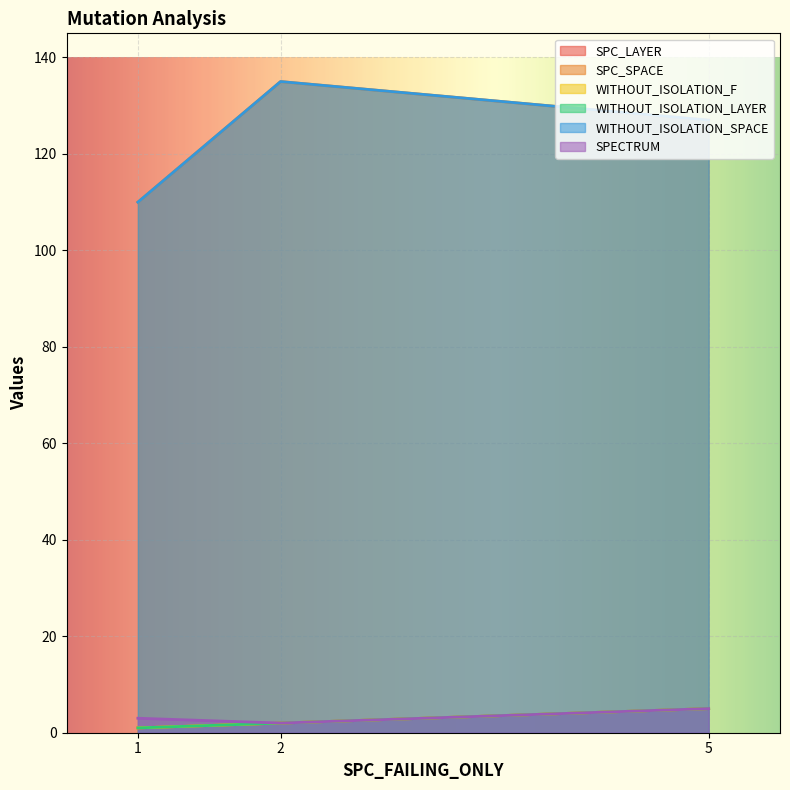

Which series changed the most between 1 and 2?

SPC_SPACE